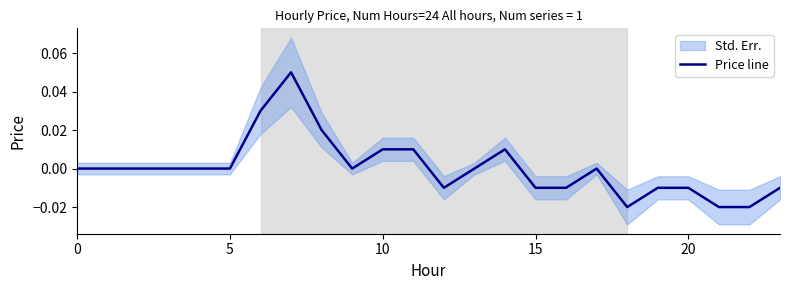

What is the difference between the maximum and minimum values?

0.1